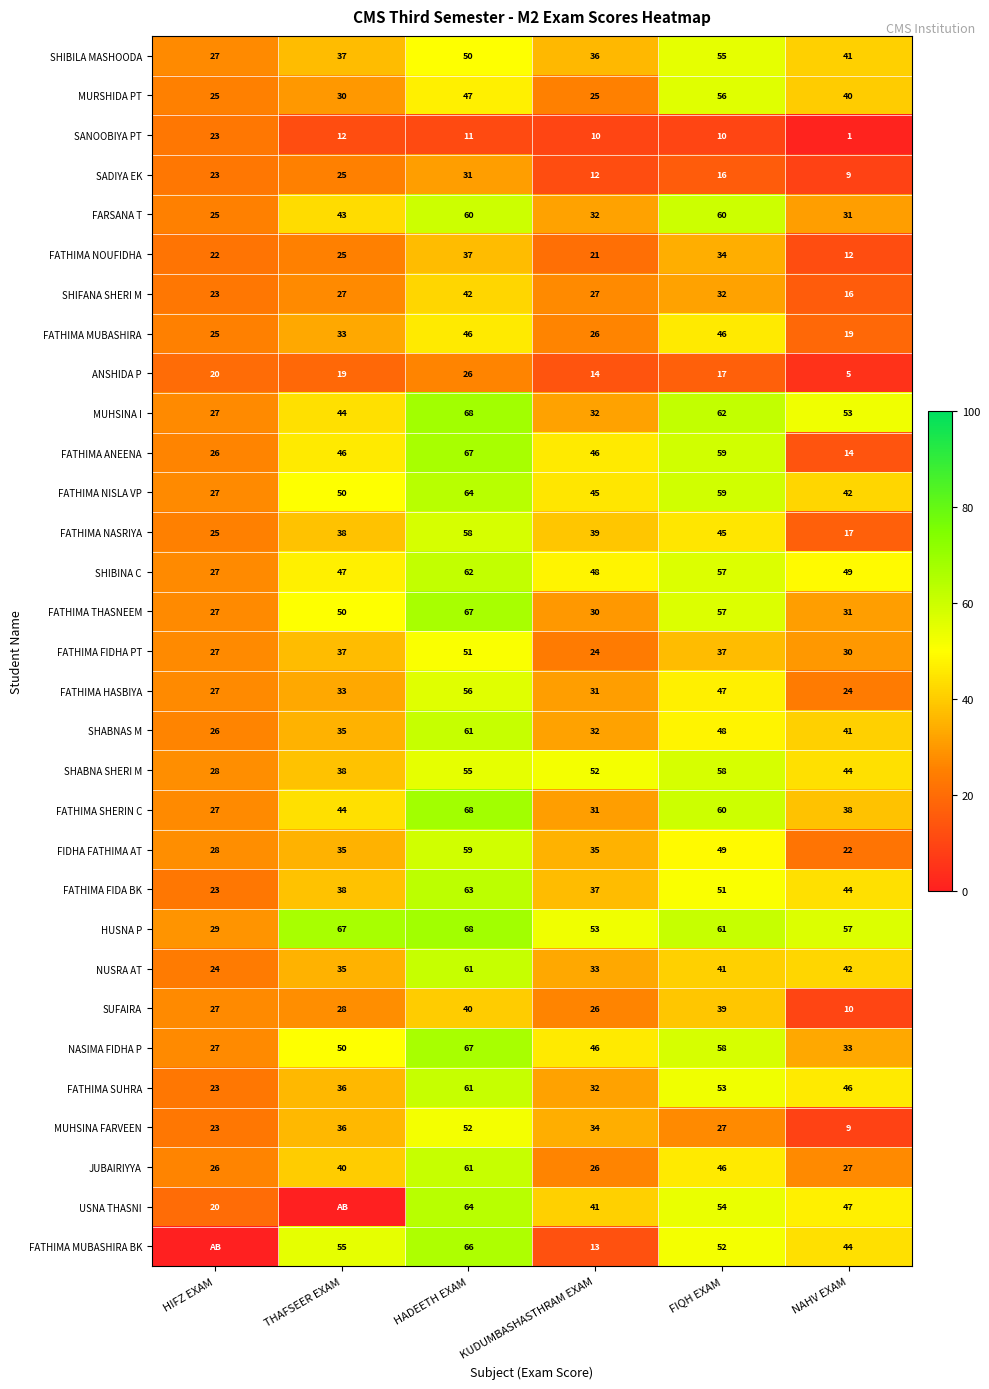

What is the difference between the highest and lowest values at NAHV EXAM?

56